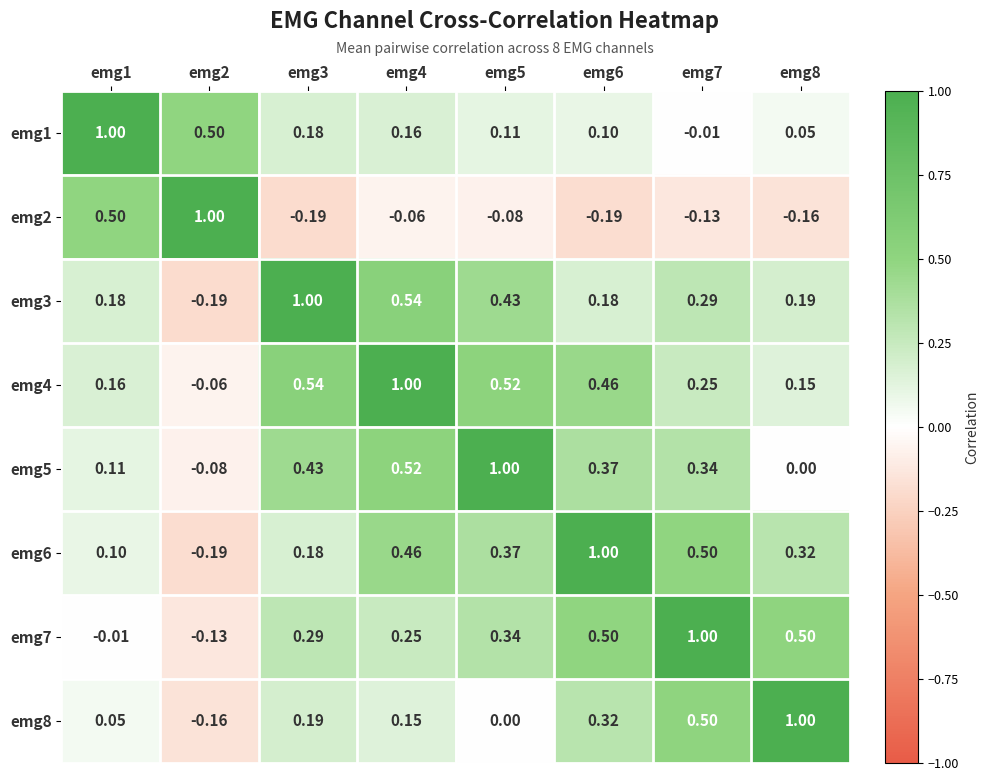

Is the value of emg2 at emg5 greater than the value of emg5 at emg6?

No